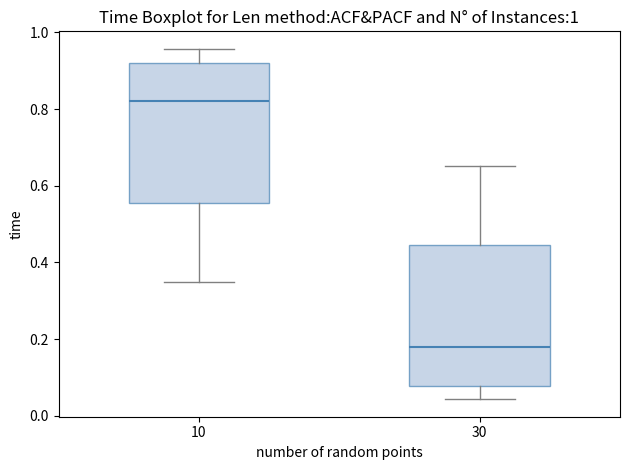

Reading left to right, read every box against the y-axis: the position of its median line, the range the box covers, and the ends of its whiskers. The values are not printed on the chart, so give them approximately, as read against the axis.

10: median 0.82, box 0.56 to 0.92, whiskers 0.34 to 0.96
30: median 0.18, box 0.08 to 0.44, whiskers 0.04 to 0.66